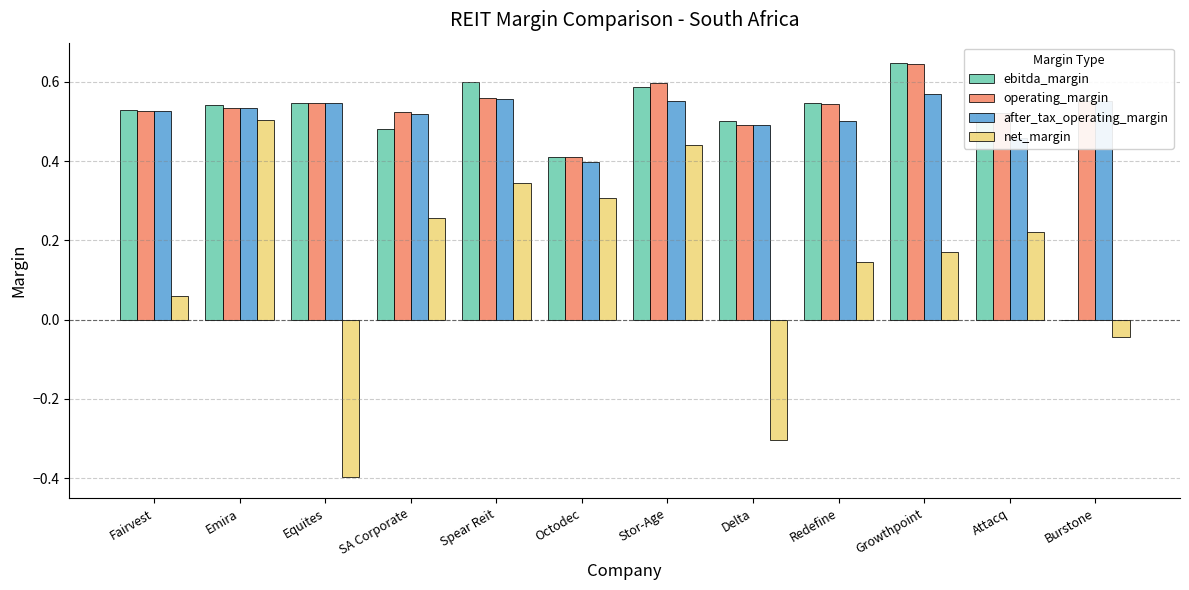

How many positive values does the net_margin series have?

9